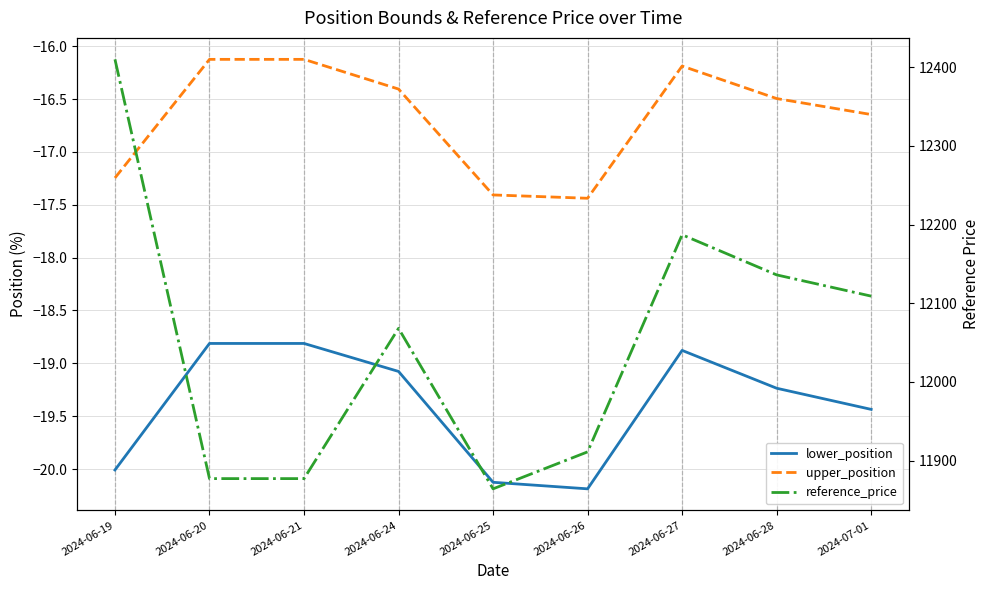

True or false: reference_price has more than 0 interior local peaks.

True